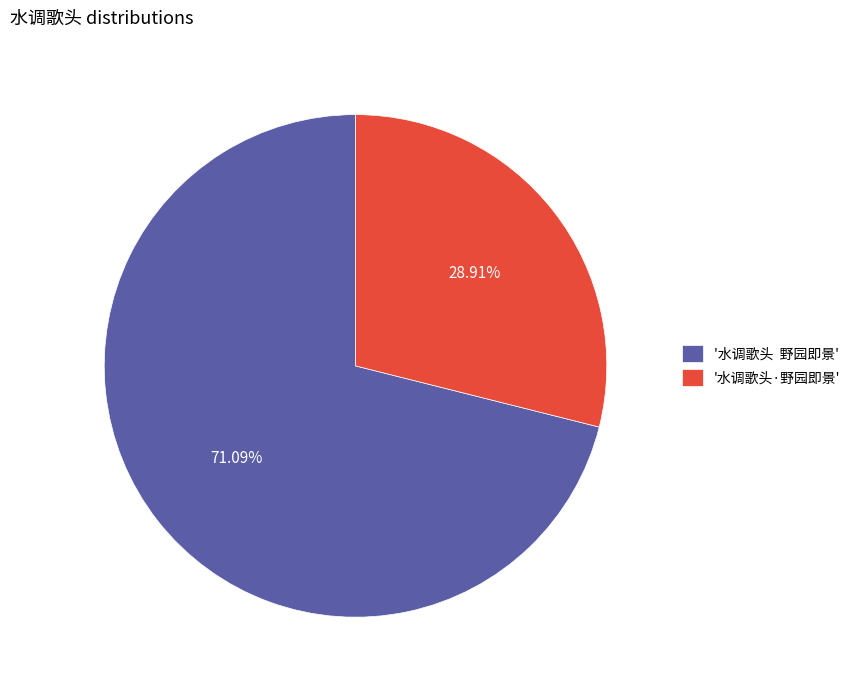

How many slices are in this pie chart?

2